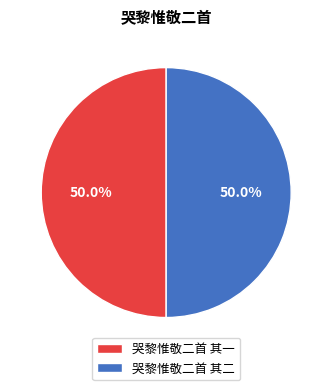

Approximately how many times larger is the value at 哭黎惟敬二首 其一 compared to 哭黎惟敬二首 其二?

1.0